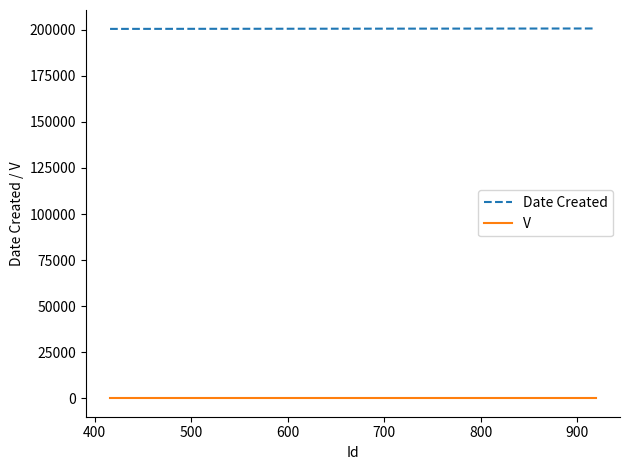

At how many categories does at least one series exceed 132803?

4